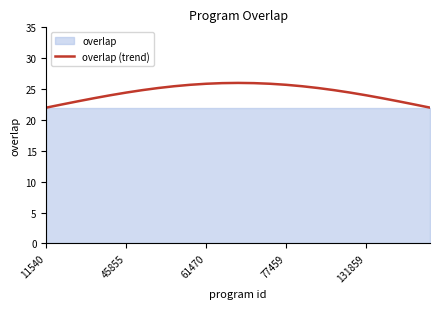

What is the value of the 15th point from the left?

25.9